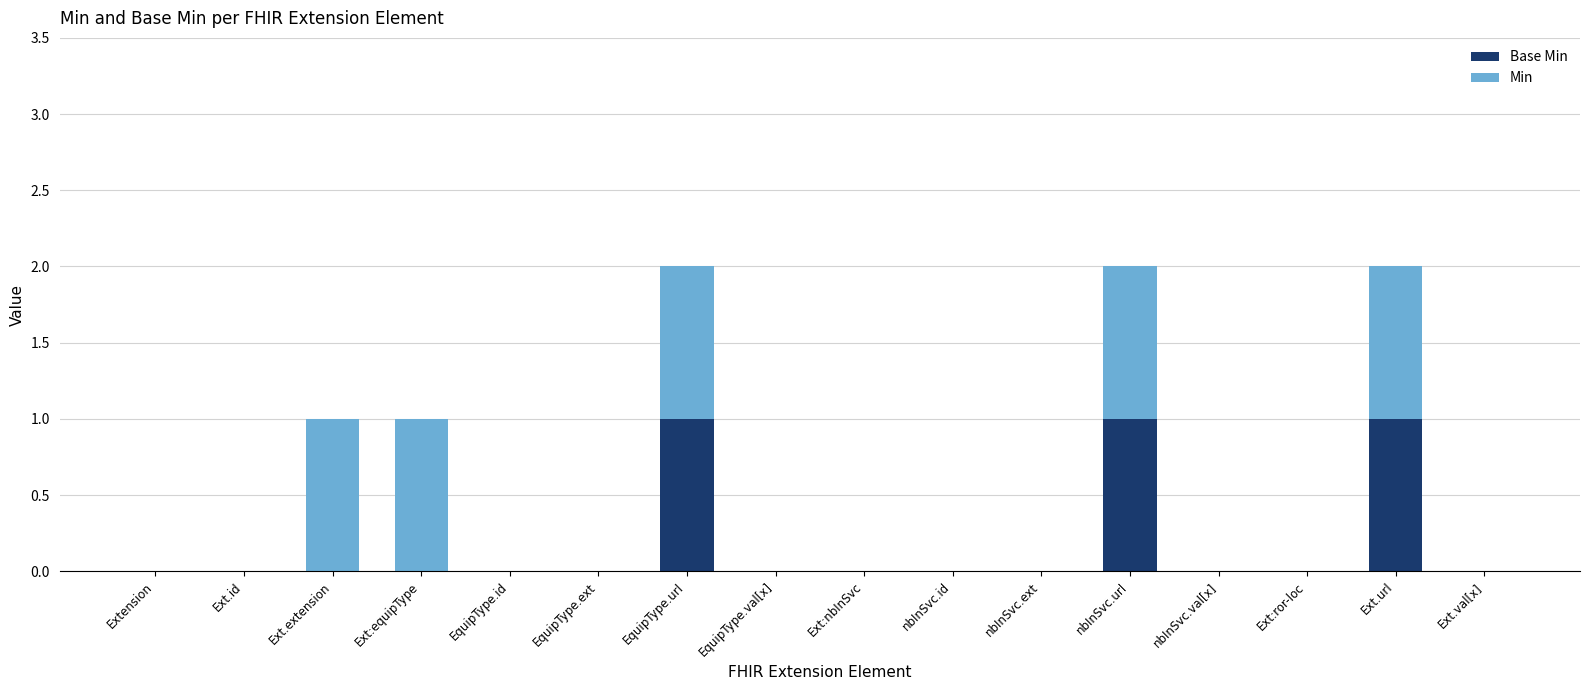

Which has a higher value, EquipType.url or nbInSvc.ext?

EquipType.url